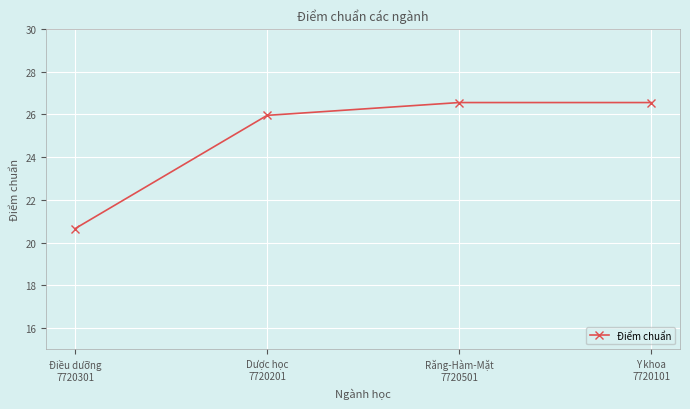

What is the value of the 3rd point from the left?

26.6